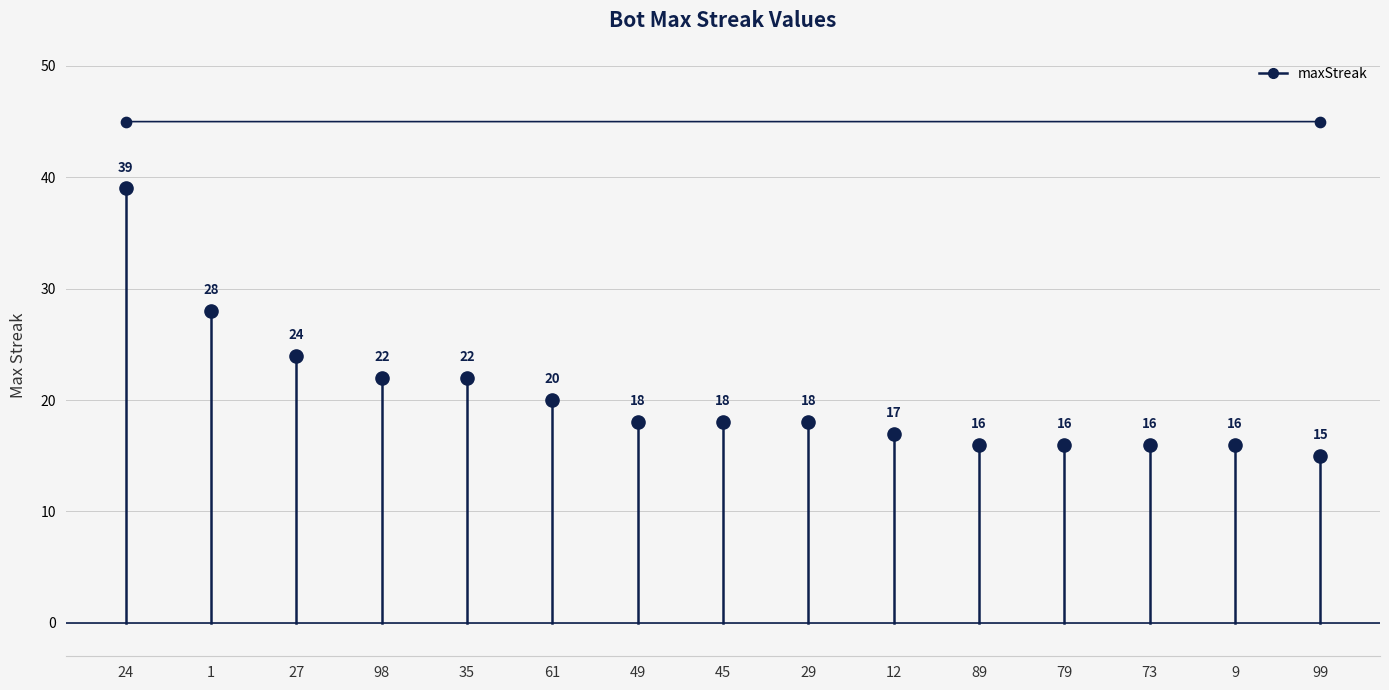

What is the change in value from 24 to 49?

-21